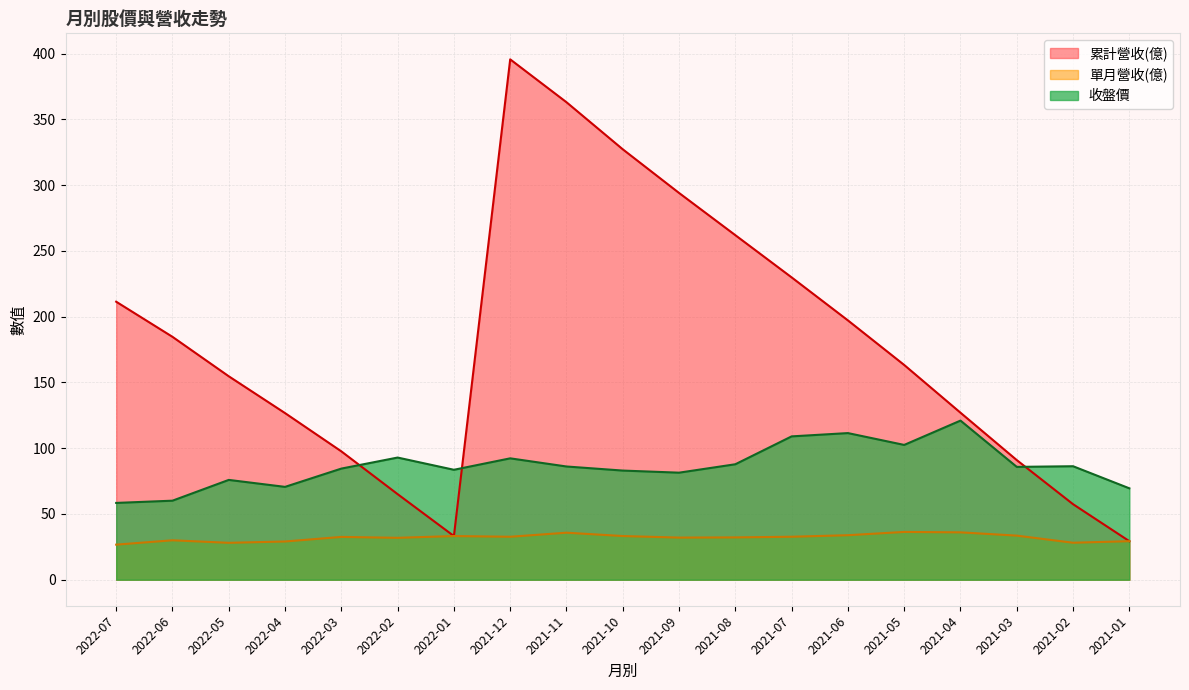

At which label does 單月營收(億) first exceed 32?

2022-03